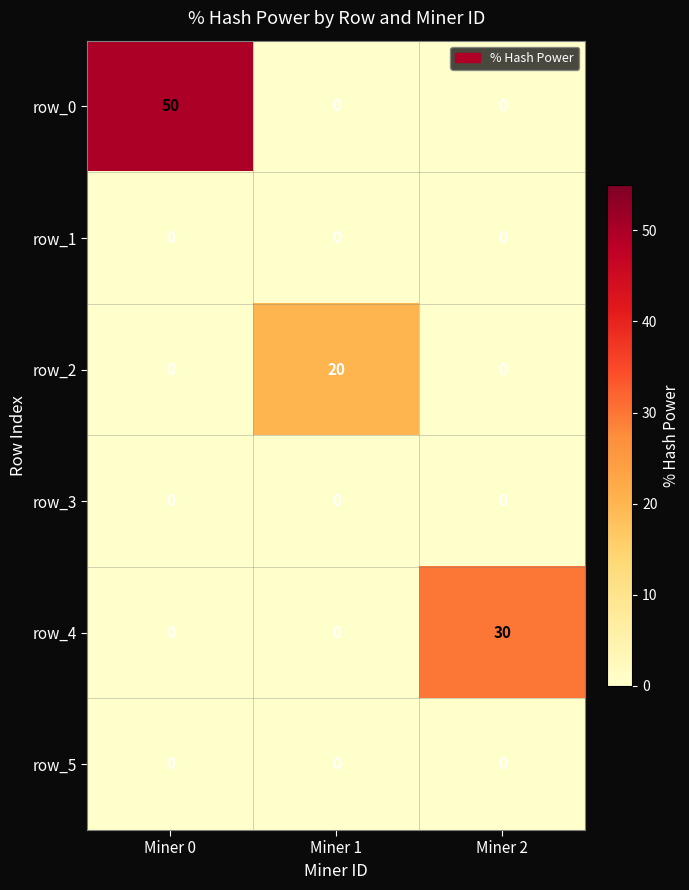

Is it true that row_4 equals 30 at Miner 2?

True